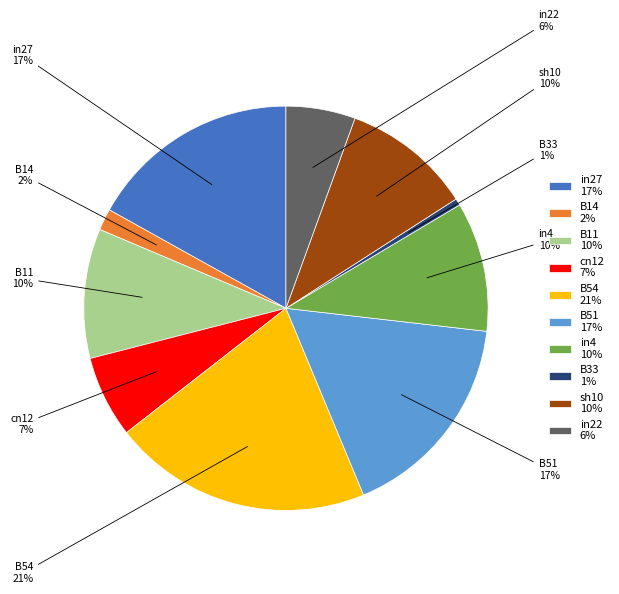

Which has a higher value, B51 17% or in22 6%?

B51 17%